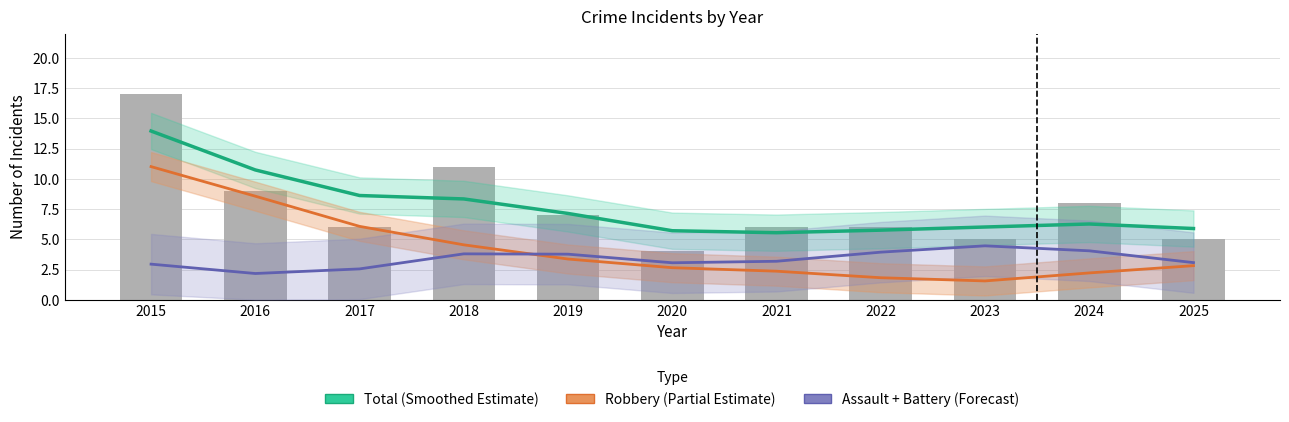

What is the maximum value for Total (Smoothed Estimate)?

14.0